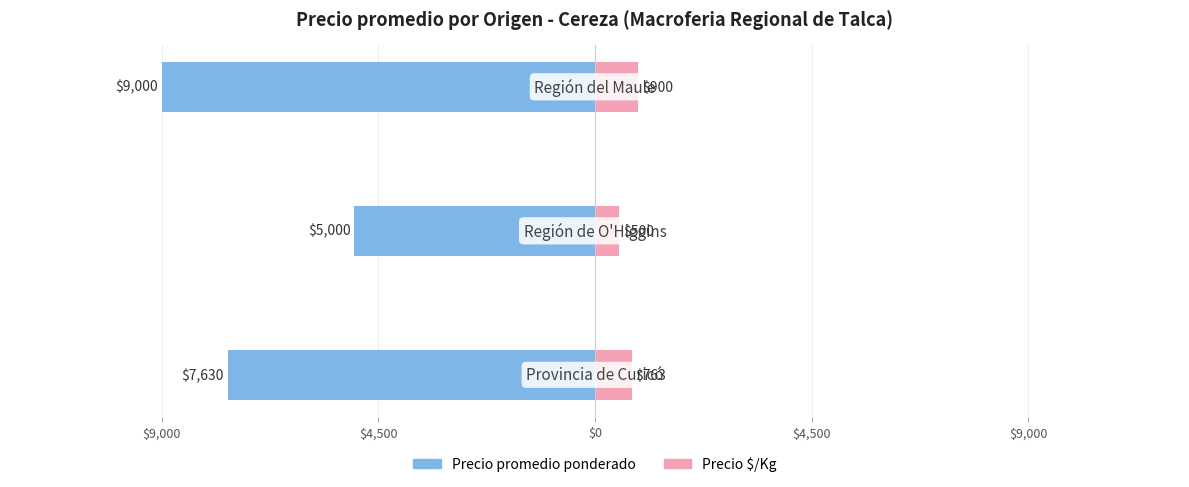

What are all the series names shown in the legend?

Precio promedio ponderado, Precio $/Kg